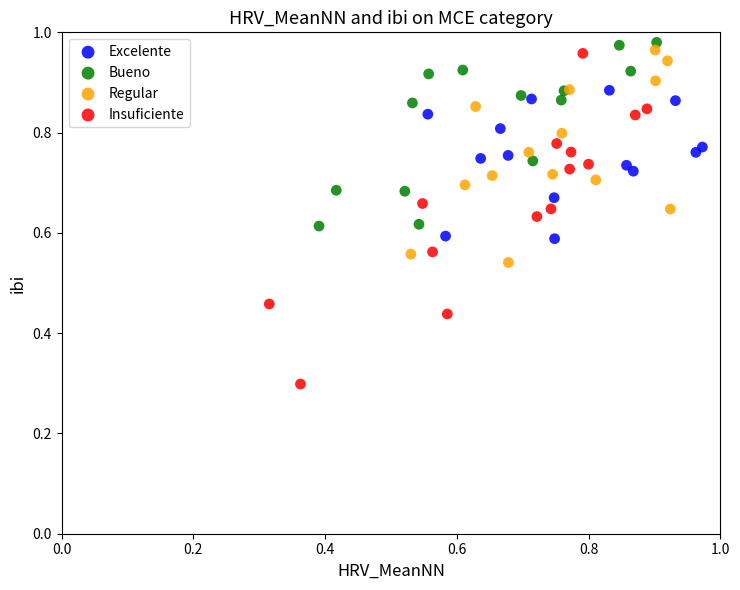

Which series has the largest Y range (max minus min)?

Insuficiente